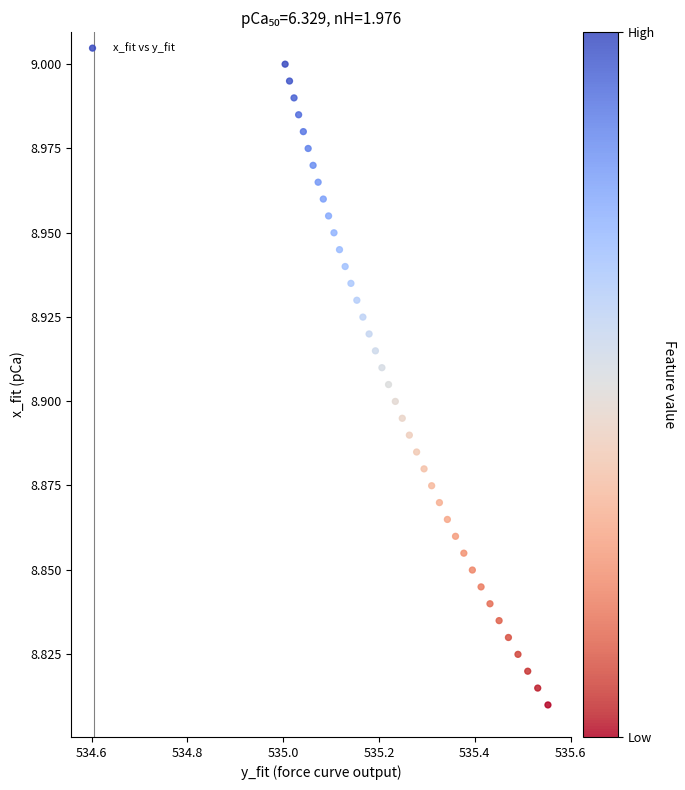

What is the range of X values (max minus min)?

0.5